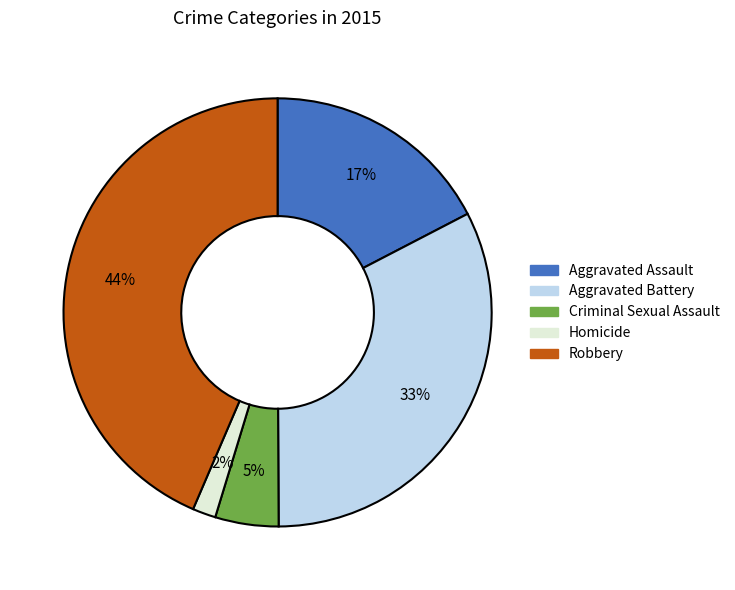

Between Aggravated Assault and Criminal Sexual Assault, which is larger?

Aggravated Assault